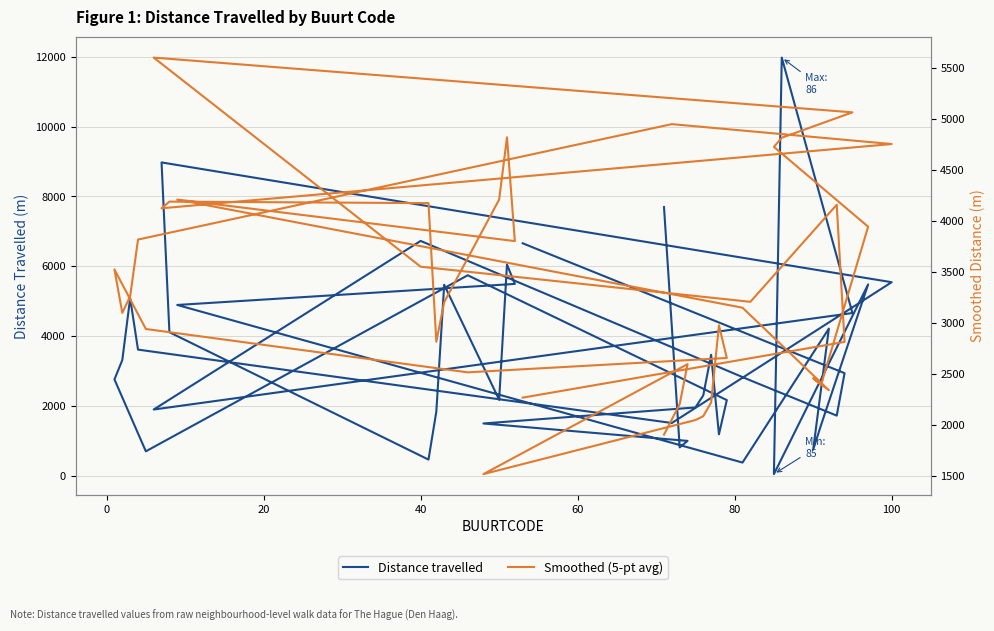

Which series changed the most between 100 and 20?

Distance travelled